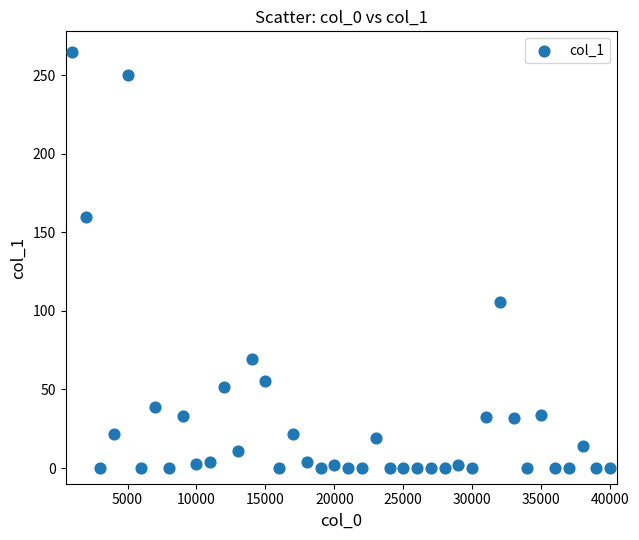

What is the range of X values (max minus min)?

39000.0